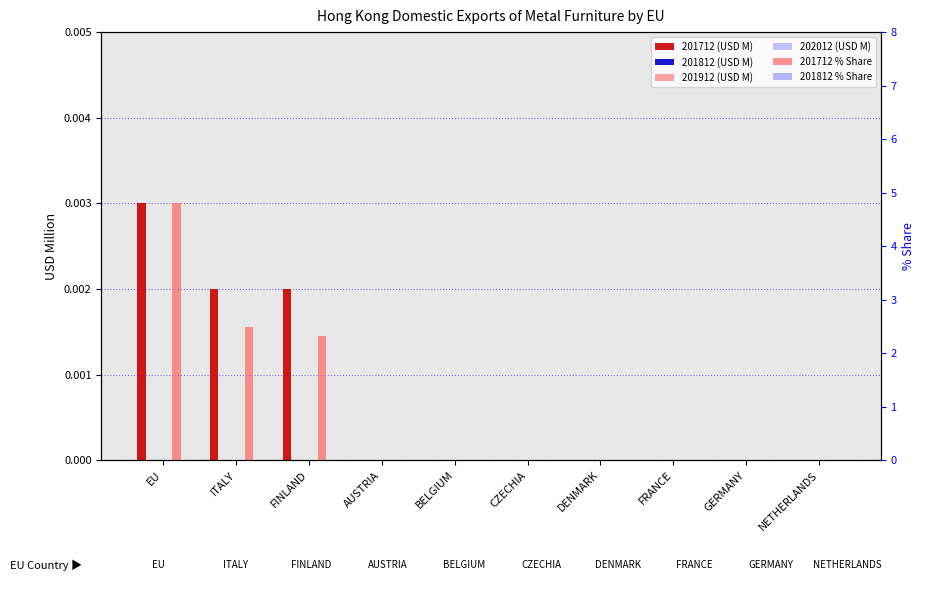

How many bars are there in total?

60